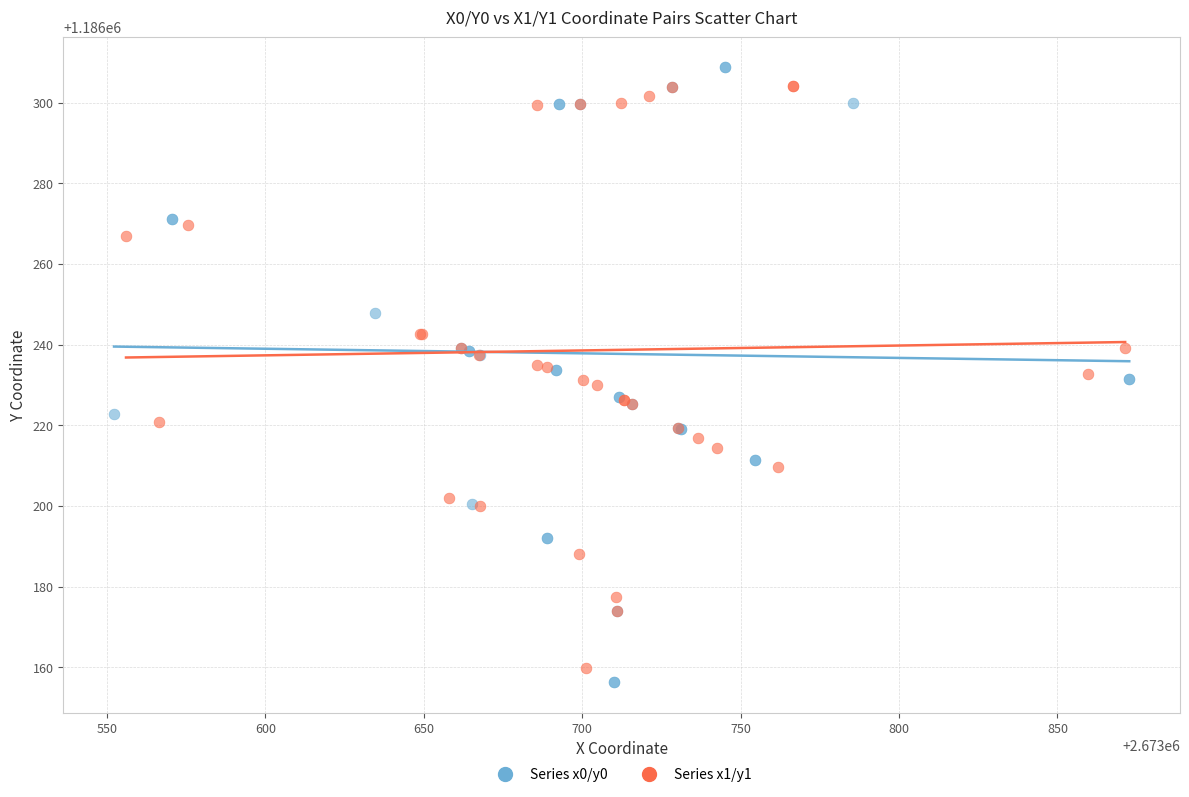

Which series has the widest spread of Y values?

Series x0/y0